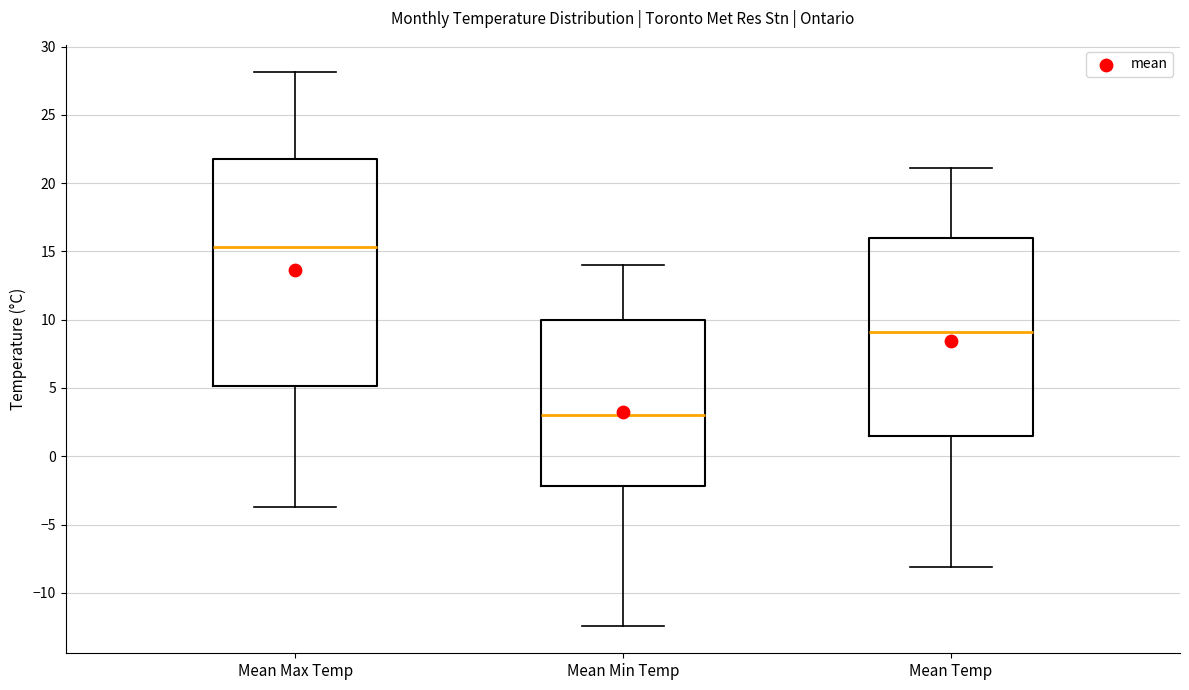

Which box's median line is the lowest?

Mean Min Temp